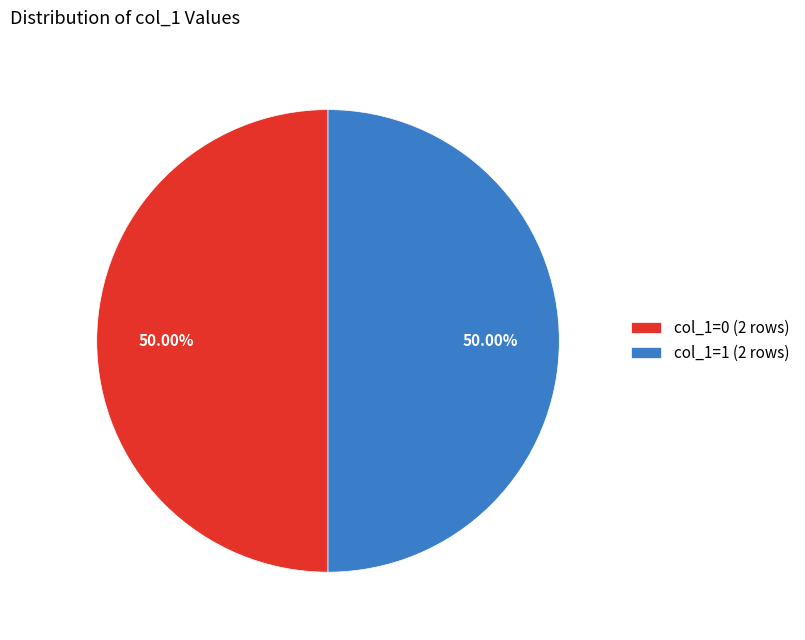

Do col_1=1 (2 rows) and col_1=0 (2 rows) together represent more than half of the pie?

Yes